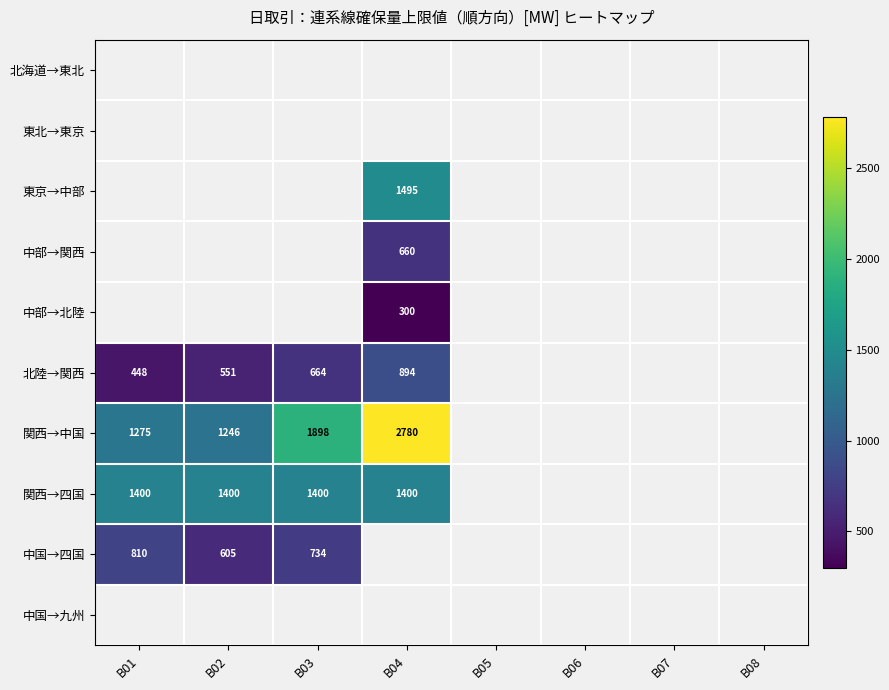

How many series are shown in this chart?

10